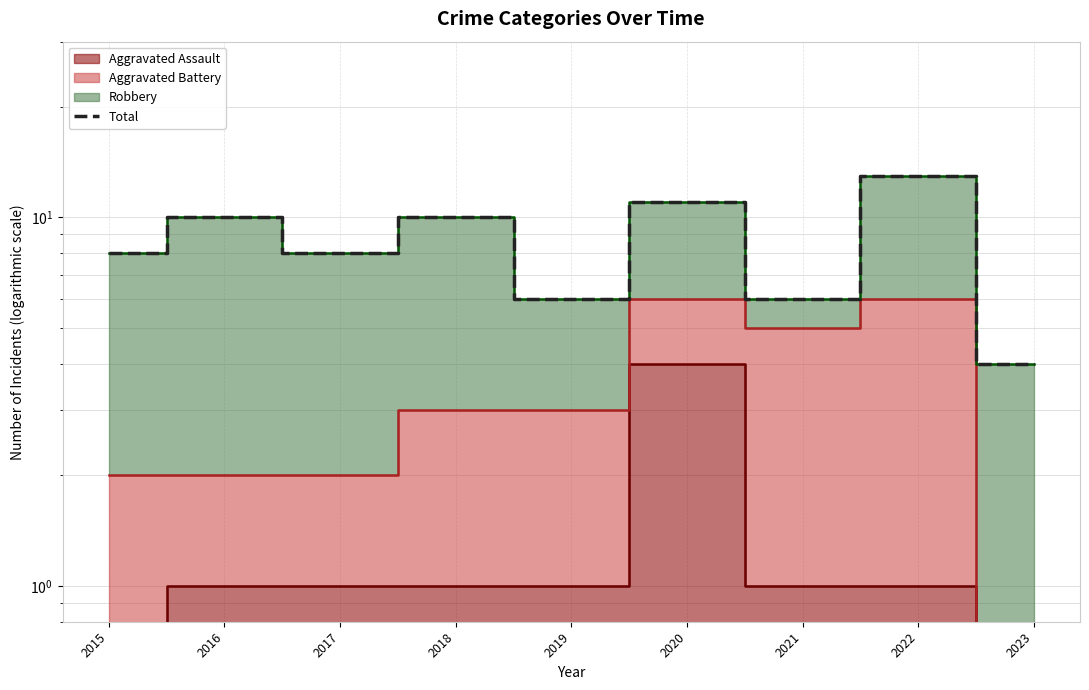

Does the chart display data point markers on the line(s)?

No